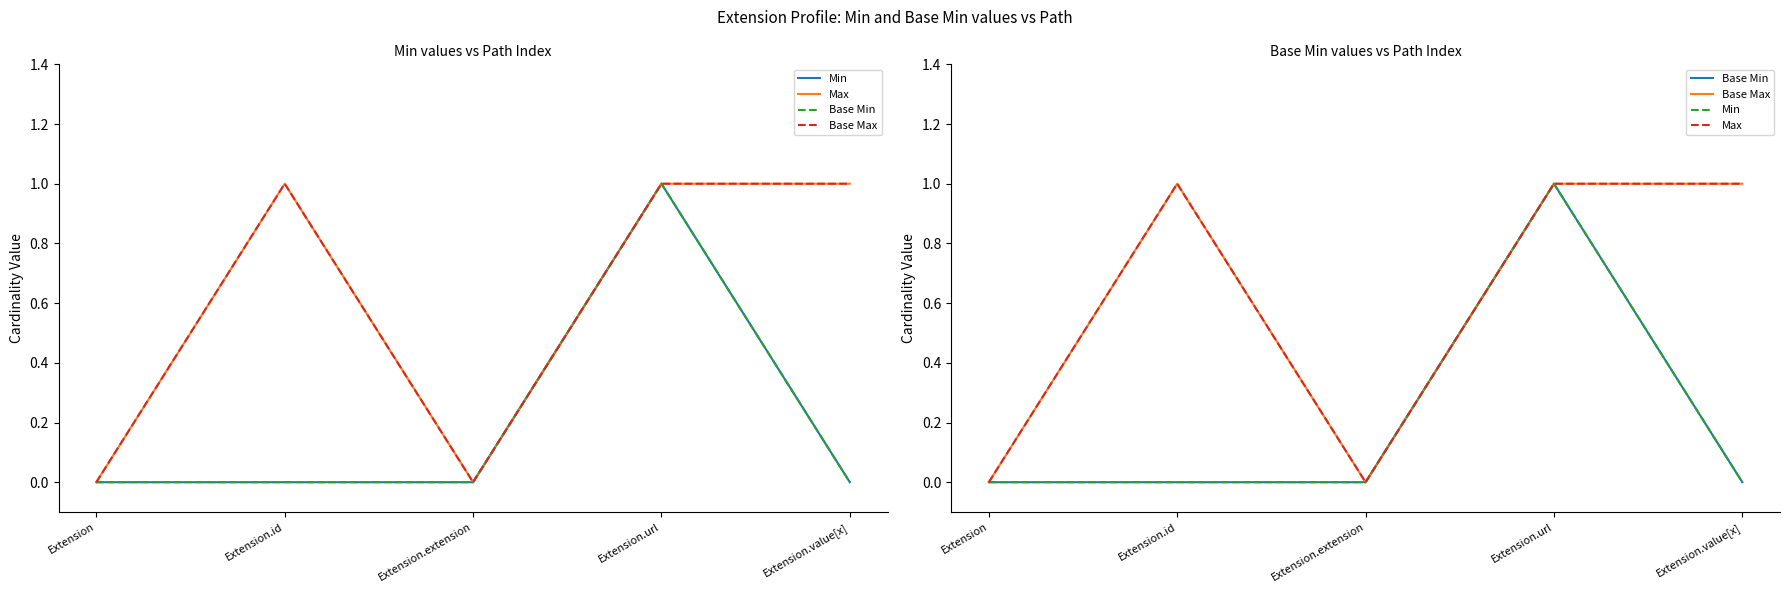

What position from the left is Extension.url?

4